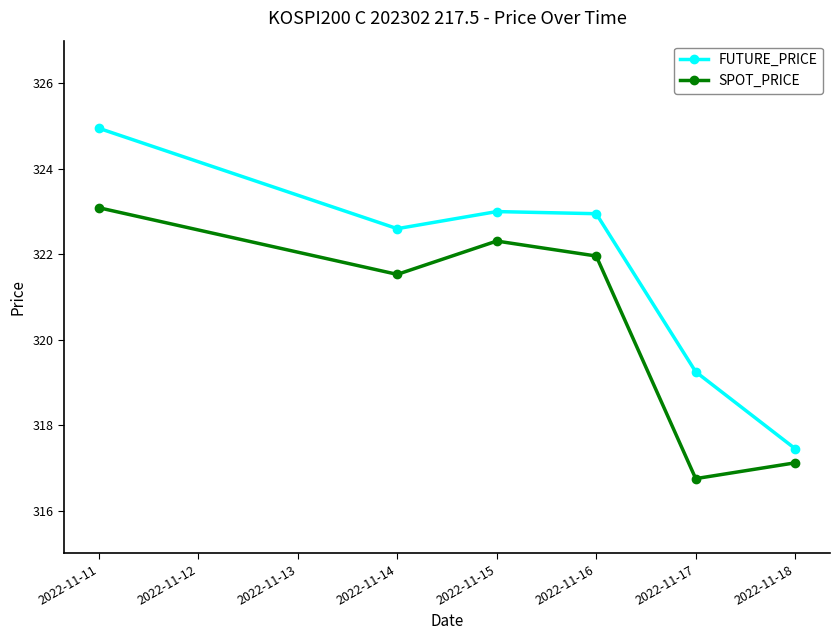

Is it true that FUTURE_PRICE equals 322.6 at 2022-11-14?

True